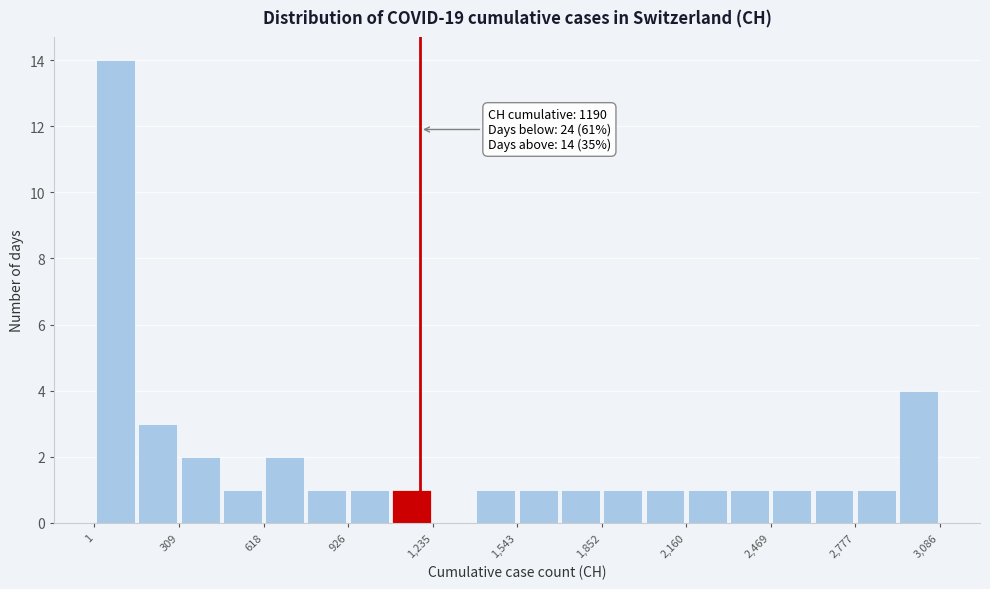

Read against the x-axis, roughly where is the centre of the tallest bar?

100